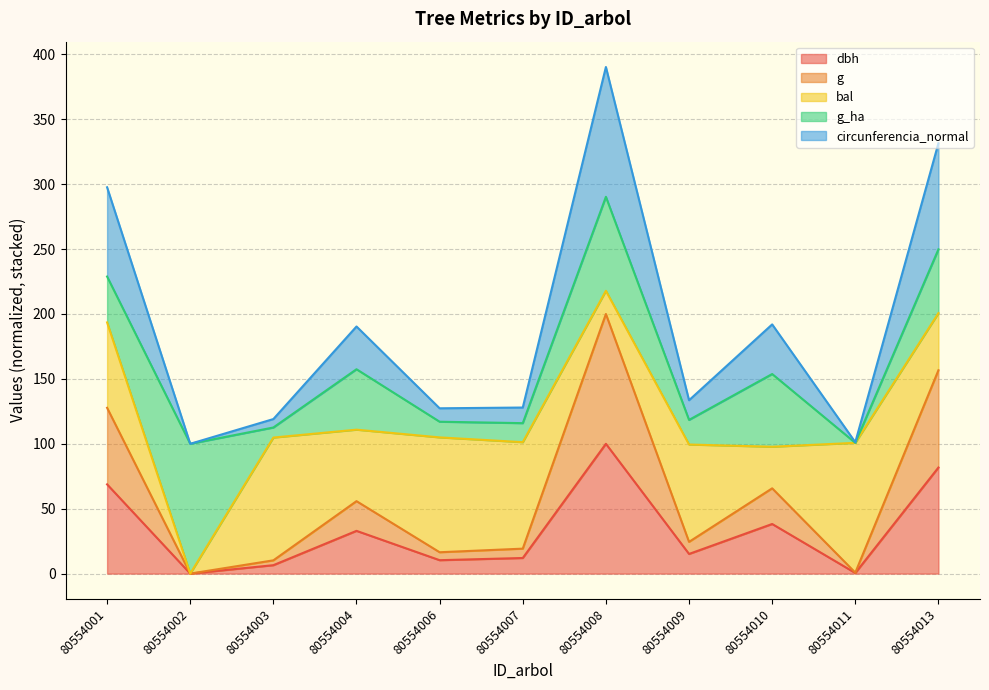

At which category is the sum across all series the highest?

80554008